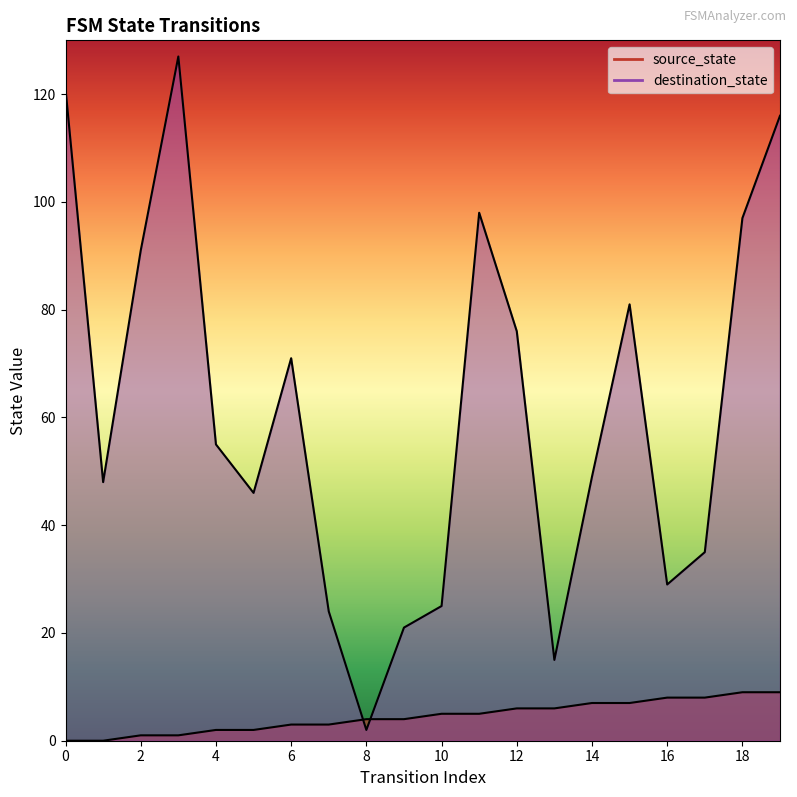

Where is source_state nearest to the value 4?

8